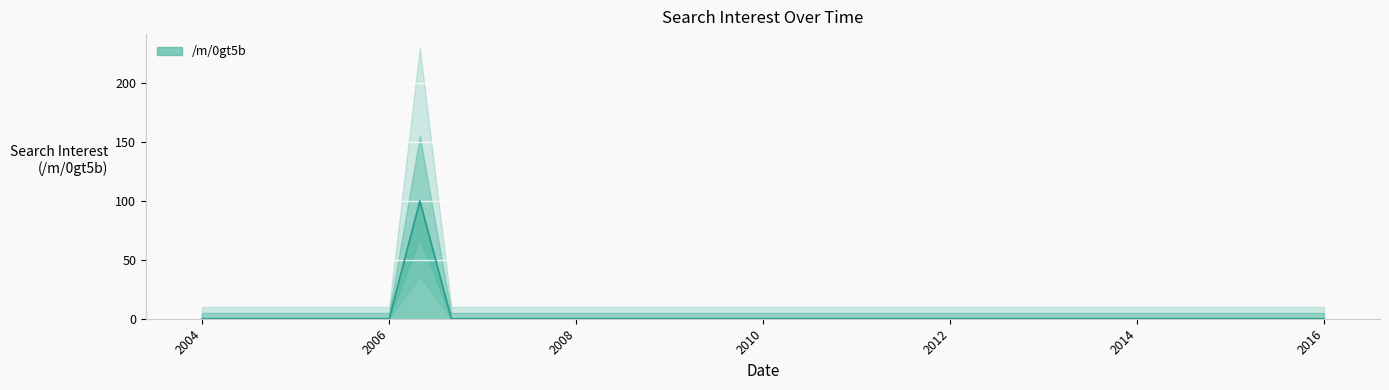

How many data points are above 0?

1